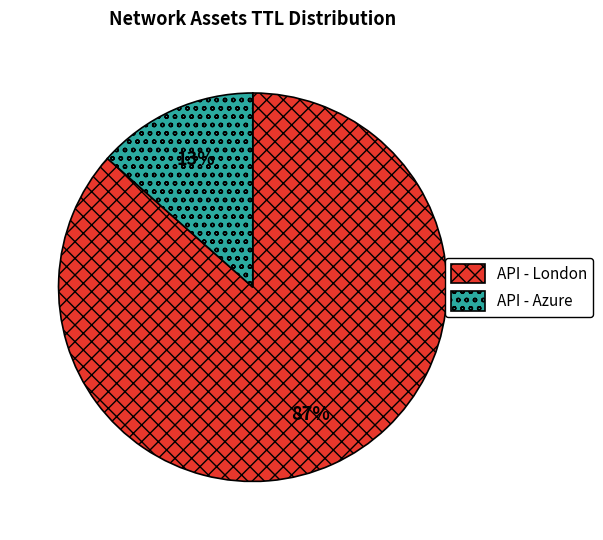

Rank the categories by value from highest to lowest.

API - London, API - Azure